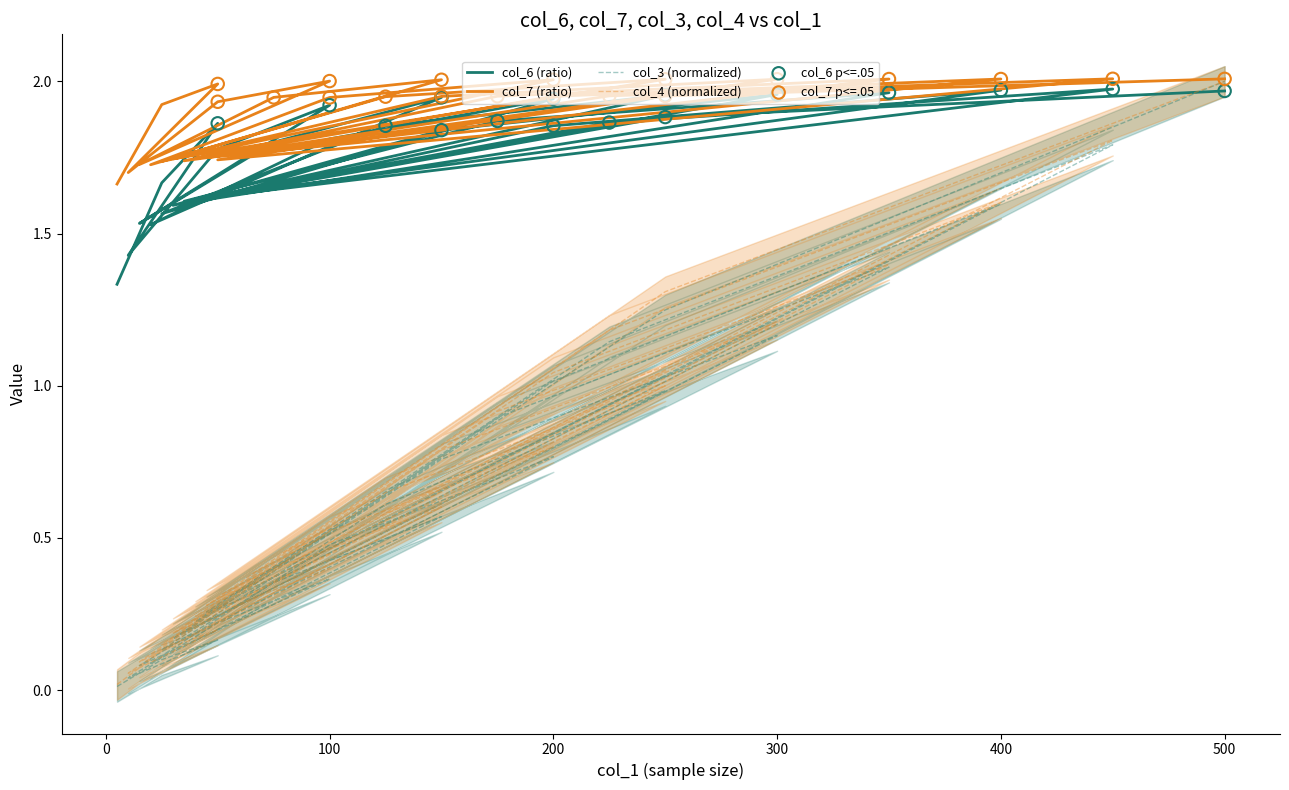

Which series reaches the minimum Y coordinate?

col_3